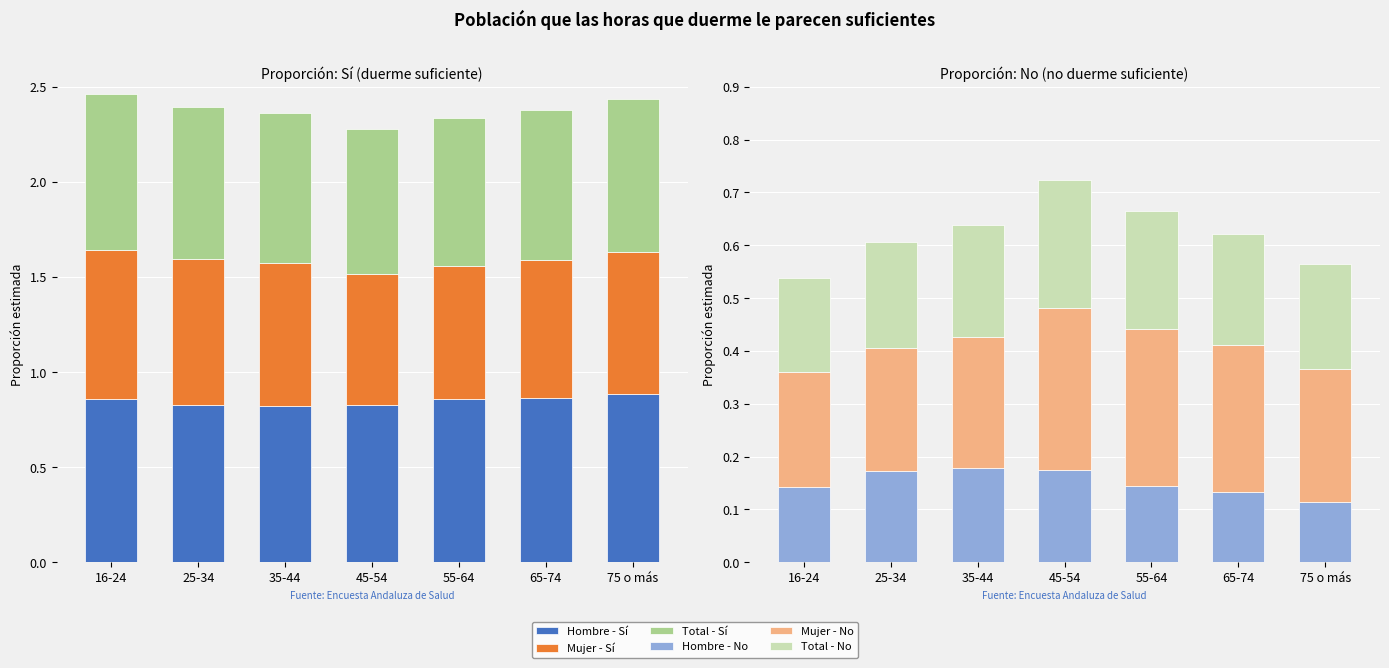

What is the sum of all Total - No values?

1.5